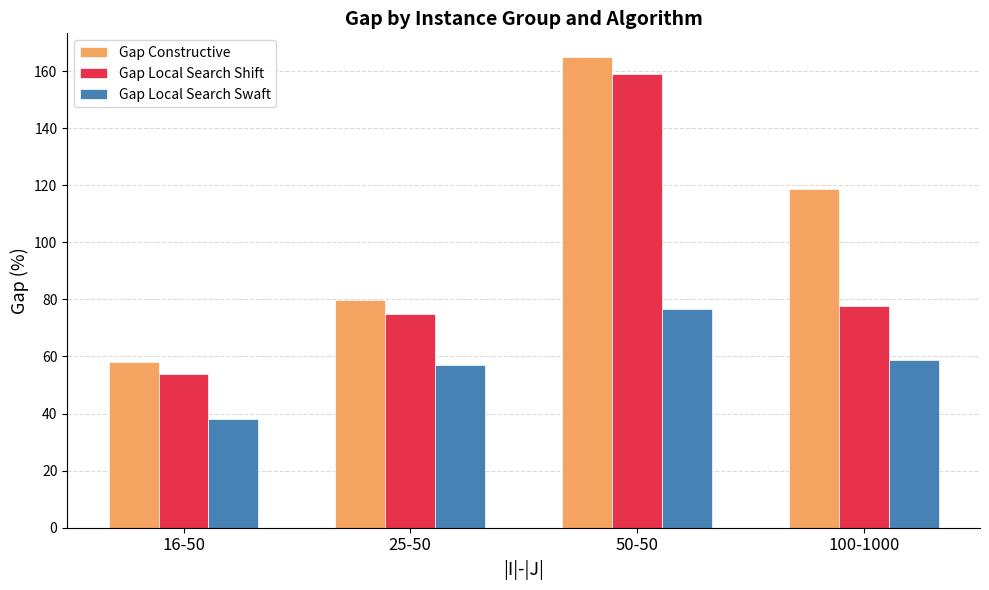

Rank the categories by Gap Local Search Swaft value from lowest to highest.

16-50, 25-50, 100-1000, 50-50